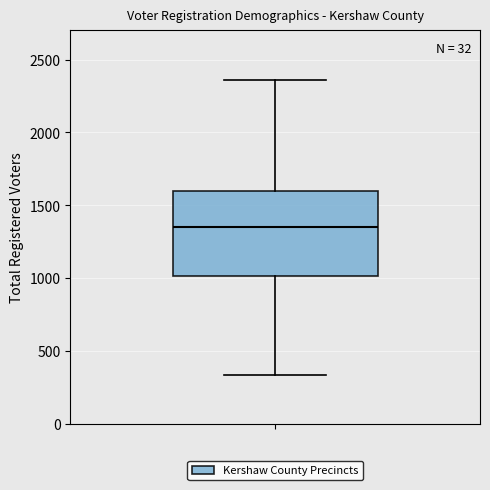

Where does the lower whisker of the box end on the y-axis? The values are not printed on the chart, so give them approximately, as read against the axis.

350